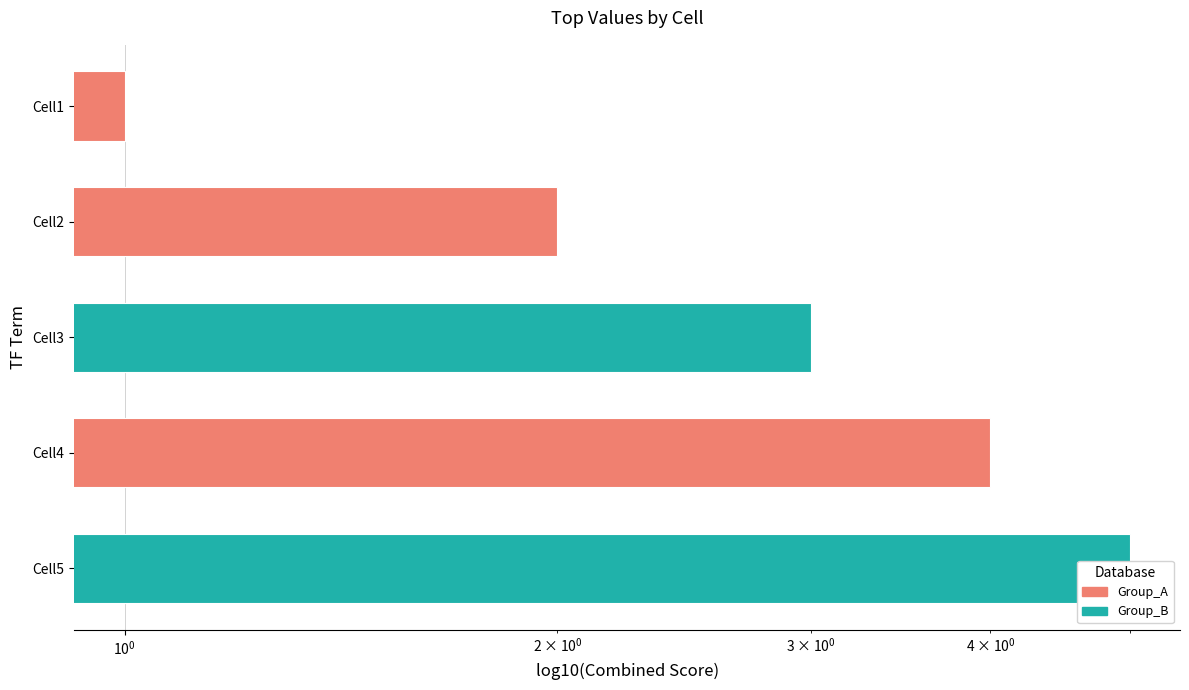

How many data points are less than 3?

2